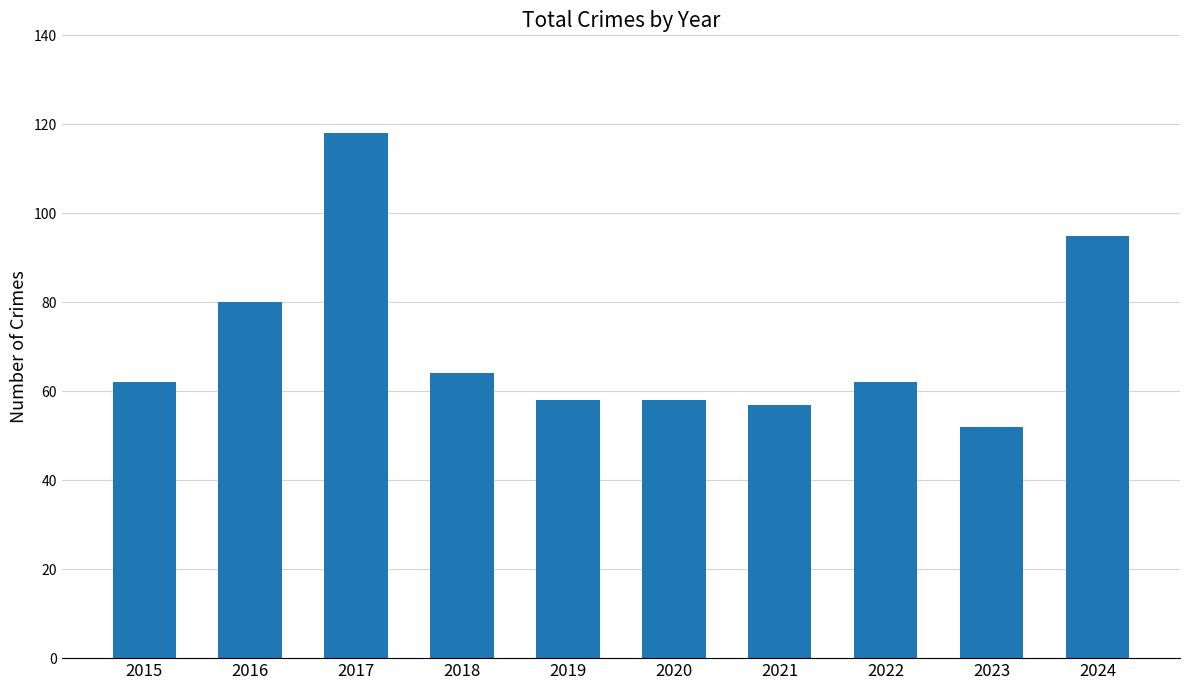

How many bars are there in total?

10